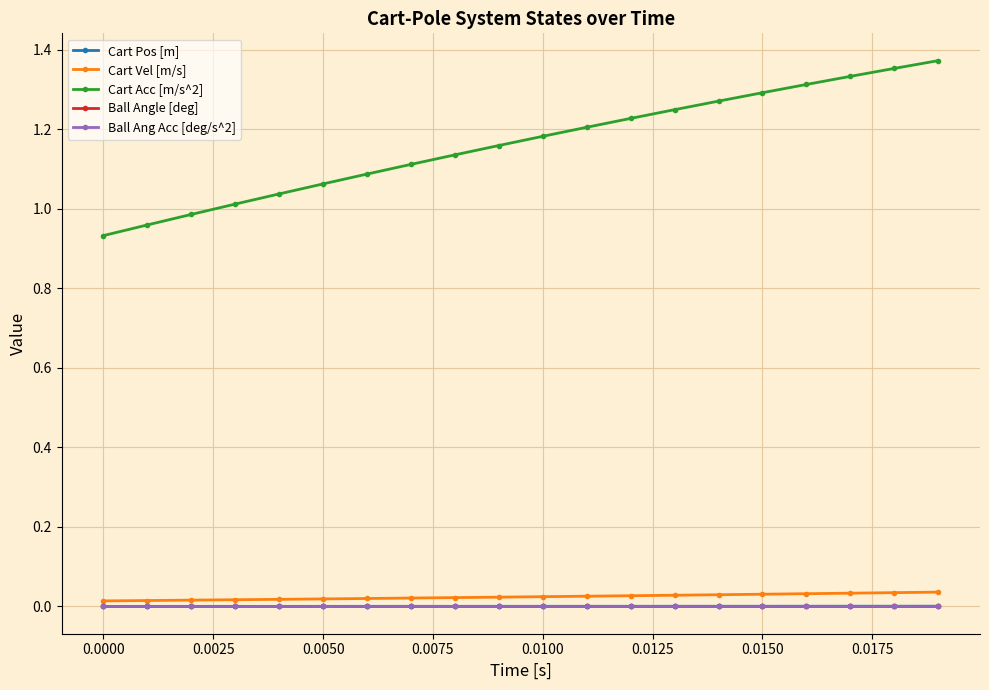

What is the sum of all Cart Vel [m/s] values?

0.5